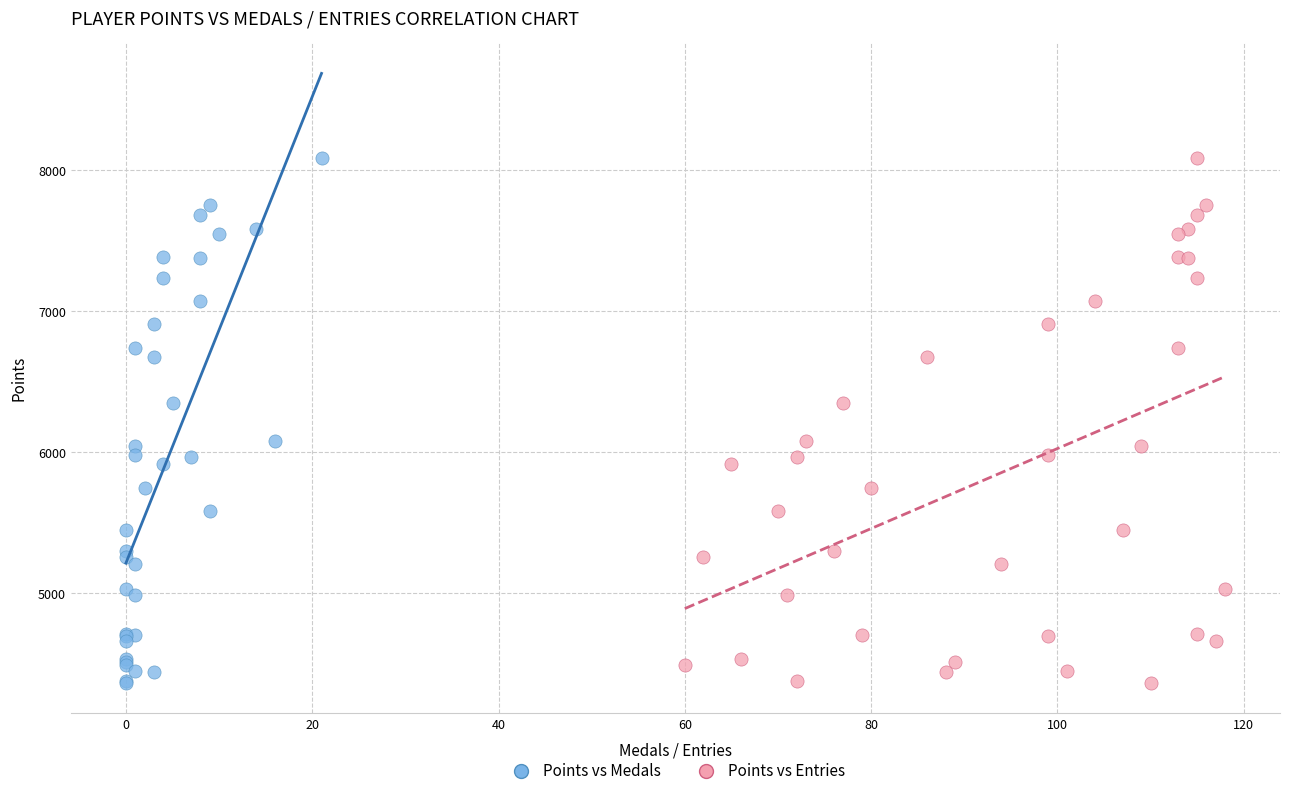

What are all the series names shown in the legend?

Points vs Medals, Points vs Entries